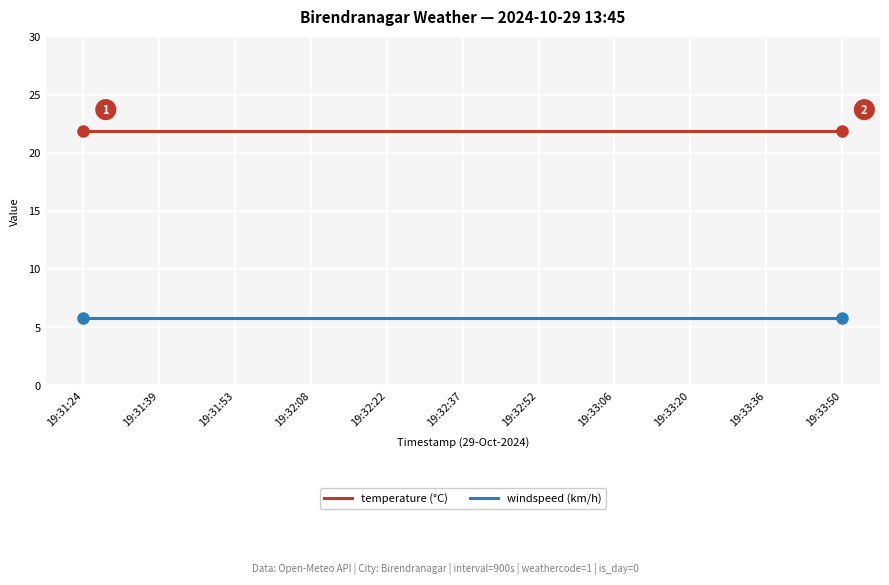

How many lines are shown in the chart?

2